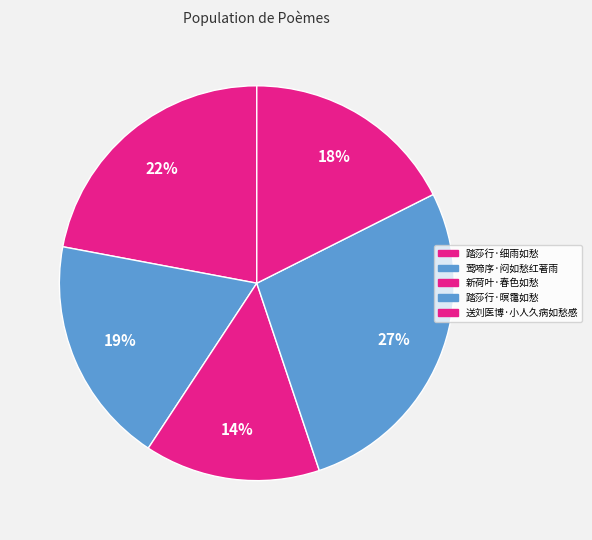

To the nearest percent, what is the difference between the largest and smallest slice percentages?

13%